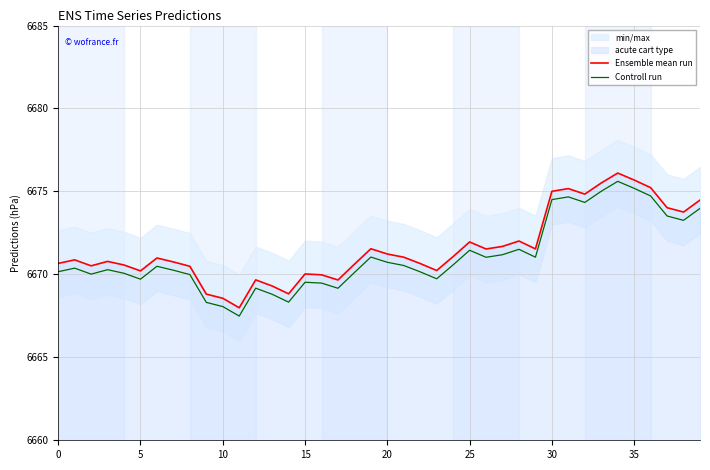

What is the smallest value displayed?

6667.5